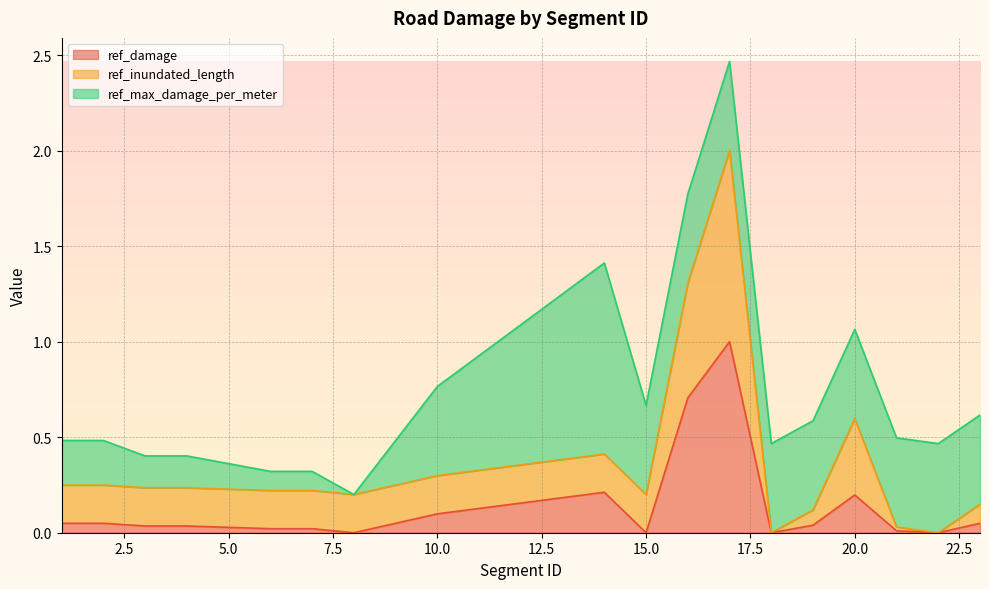

At how many categories does at least one series exceed 0?

21